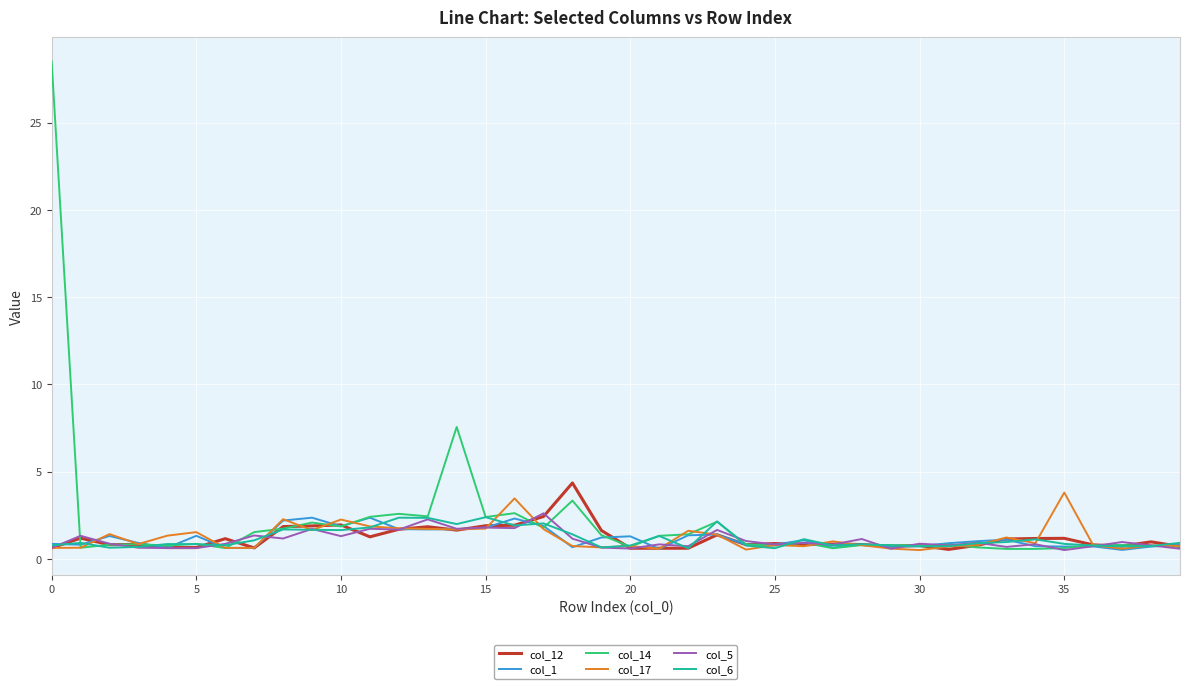

What is the maximum value for col_14?

28.5